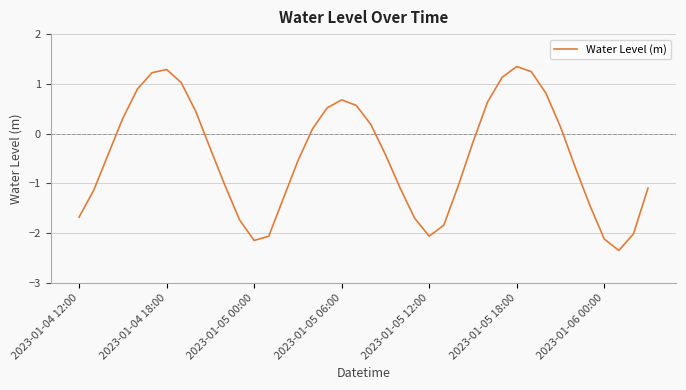

How many lines are shown in the chart?

1